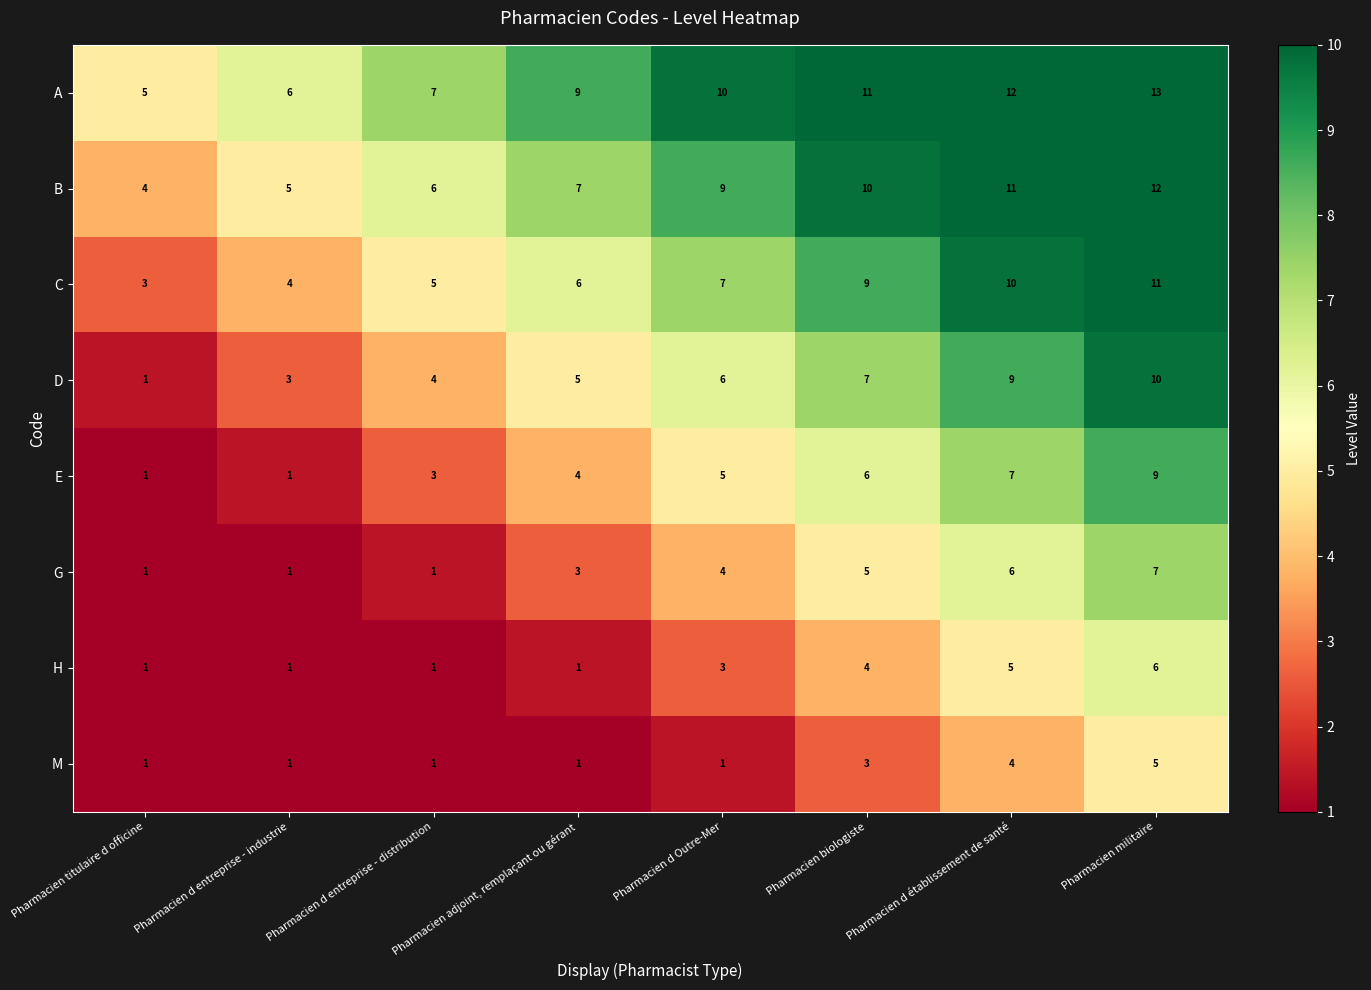

Rank the series at Pharmacien d établissement de santé from lowest to highest value.

M, H, G, E, D, C, B, A